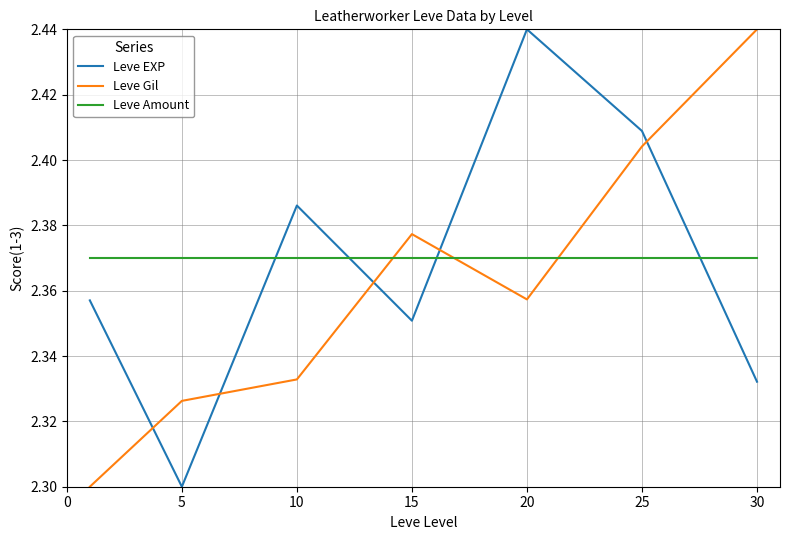

After their last crossing, which series has the higher values: Leve Gil or Leve EXP?

Leve Gil